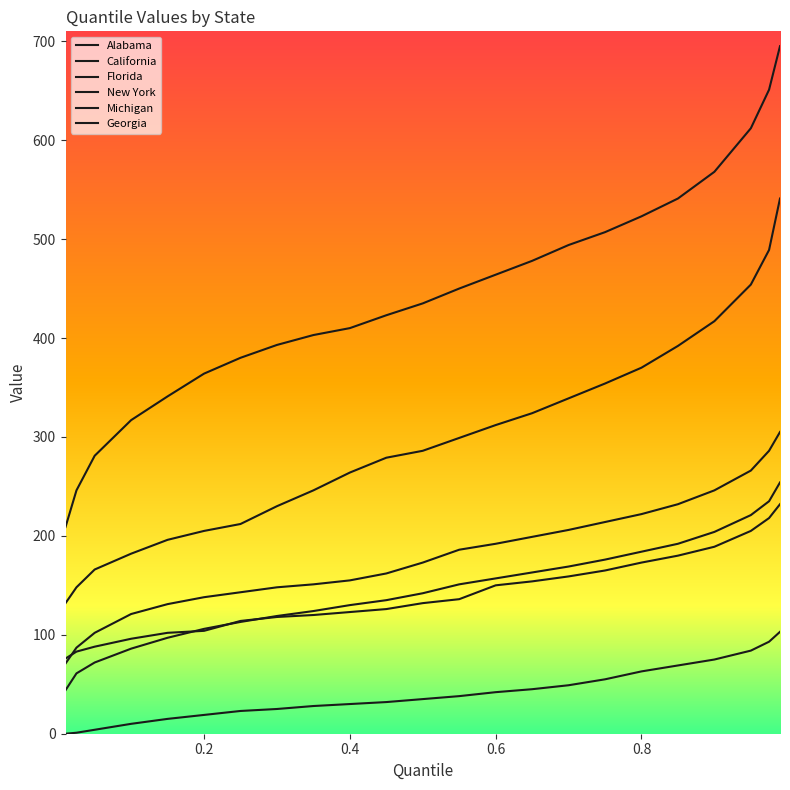

Does the chart have visible grid lines?

No